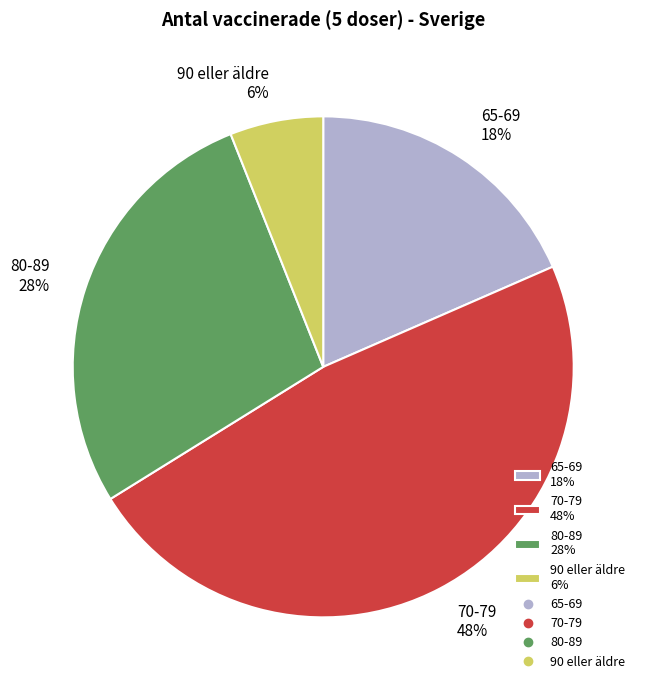

Is there a majority slice in this chart?

No